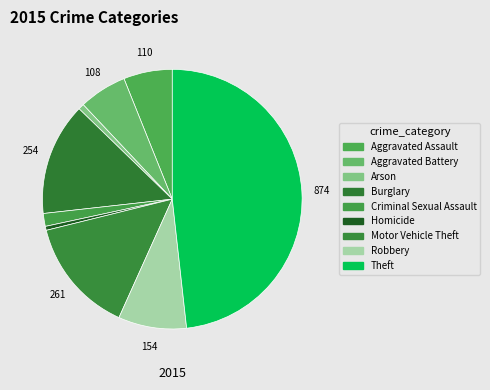

To the nearest percent, what is the combined percentage of Robbery and Criminal Sexual Assault?

10%